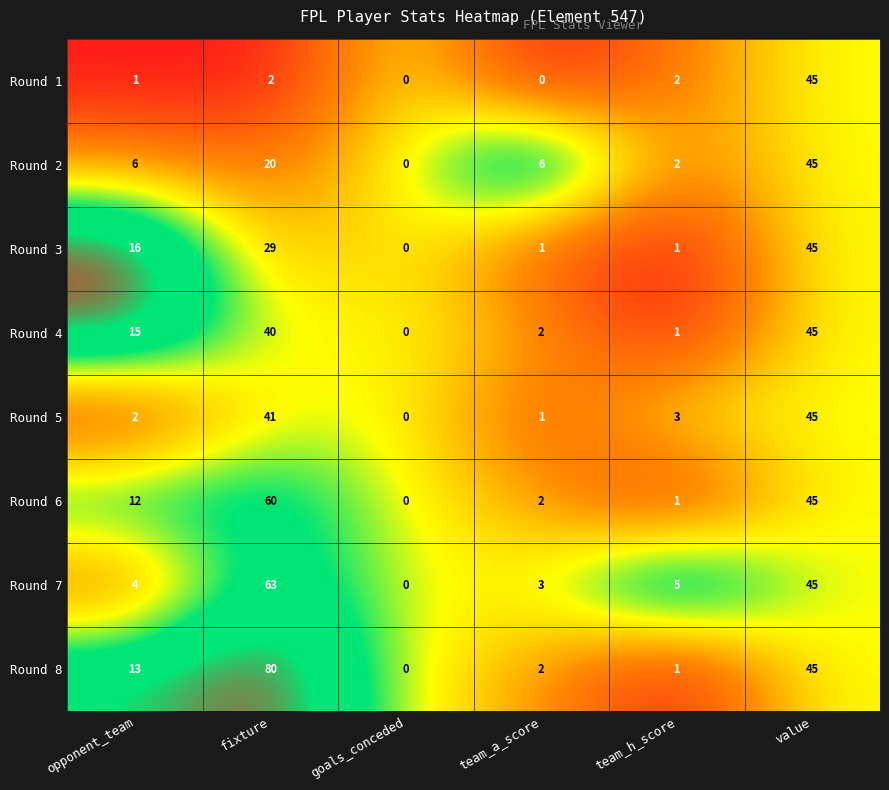

What is the difference between the highest and lowest values at team_a_score?

6